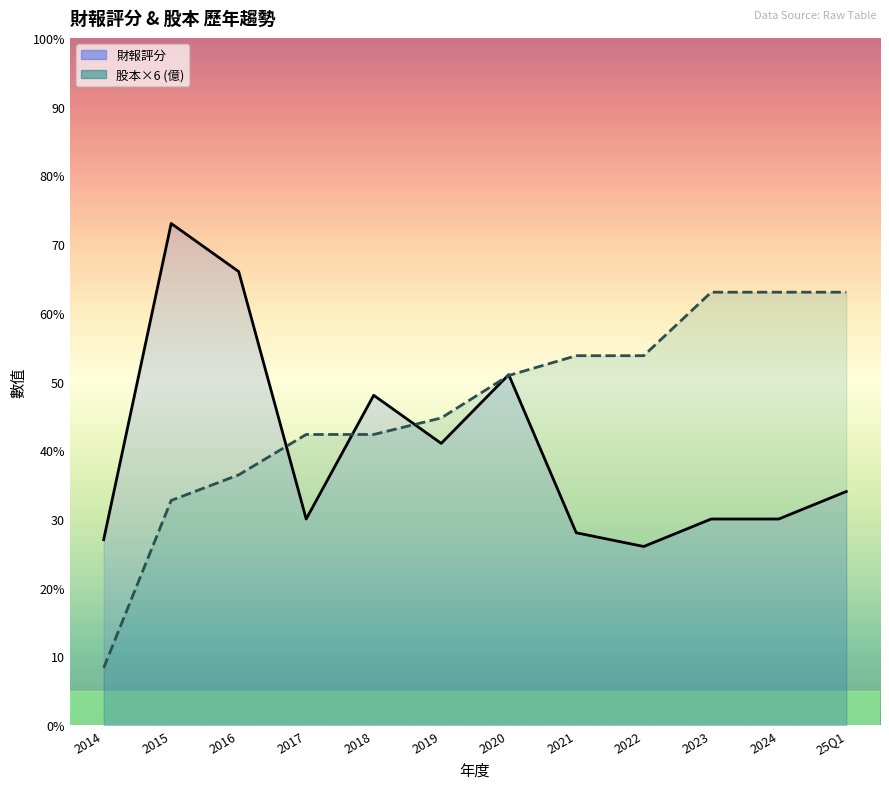

The value of 股本×6 (億) at 2017 is 61.3. True or false?

False